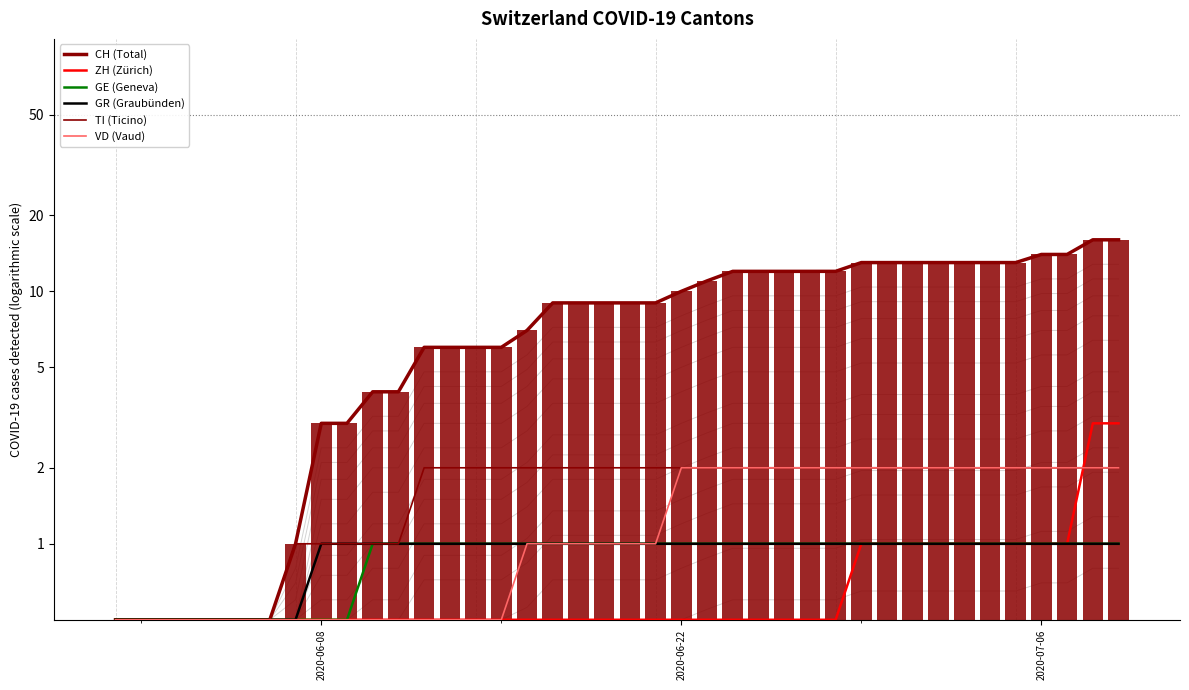

Which series has the widest spread of values?

CH (Total)